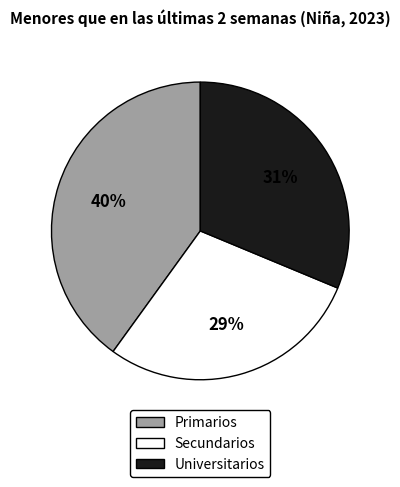

Is it true that Secundarios is 29% of the pie?

True